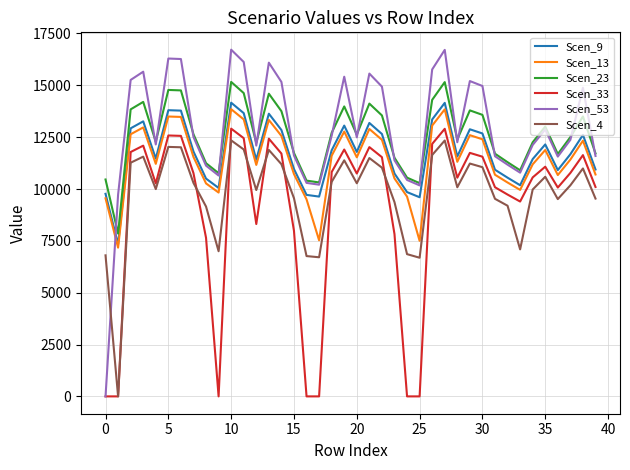

What is the highest value of the Scen_23 series?

15164.9